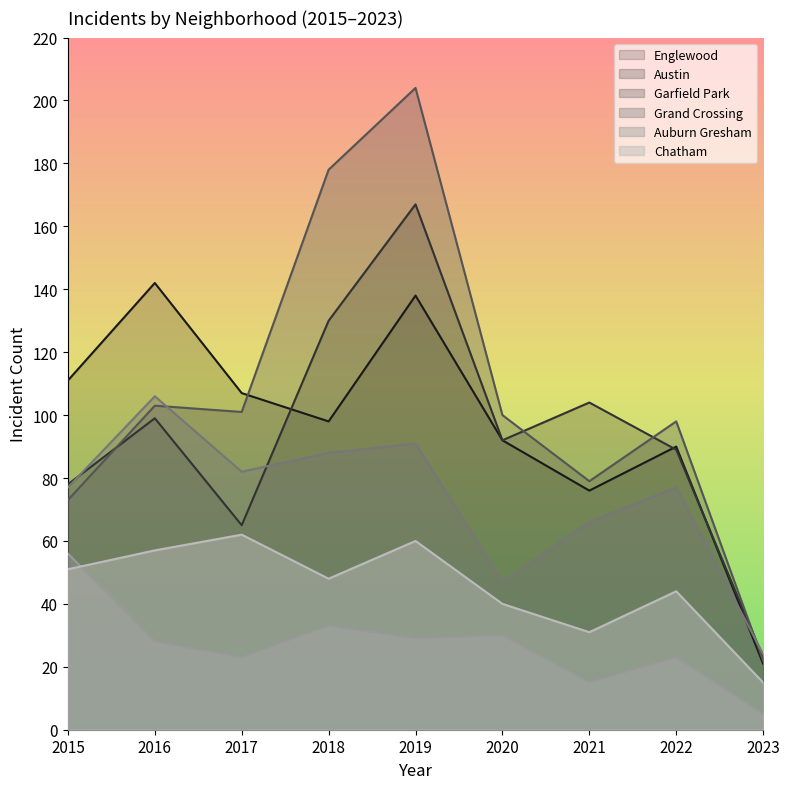

How many values in the Garfield Park series exceed 100?

4